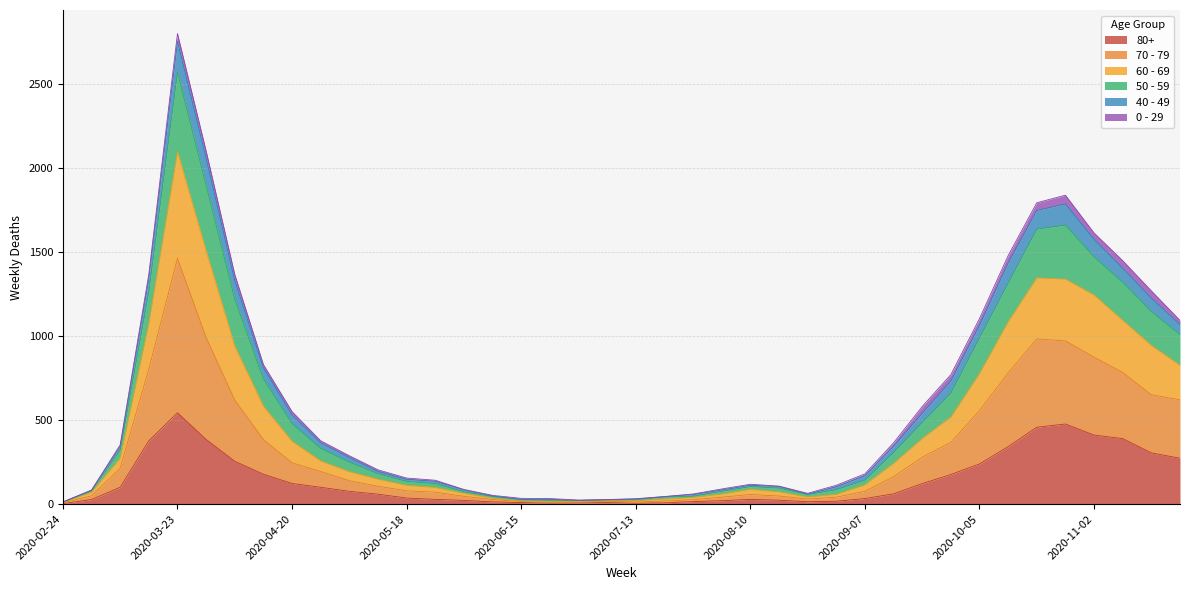

Which category has the highest value in the 80+ series?

2020-03-23